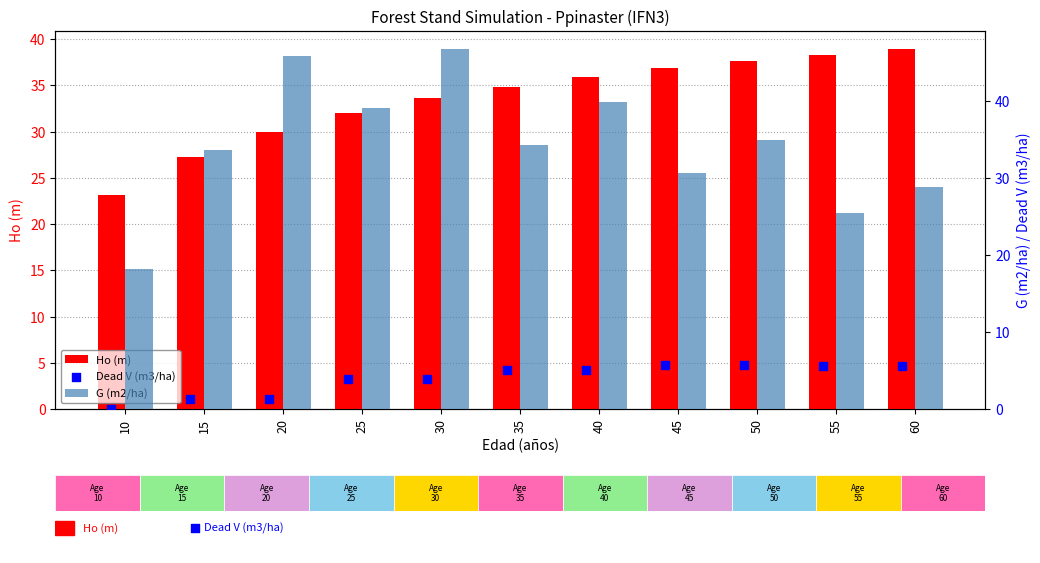

At how many categories does at least one series exceed 6?

11